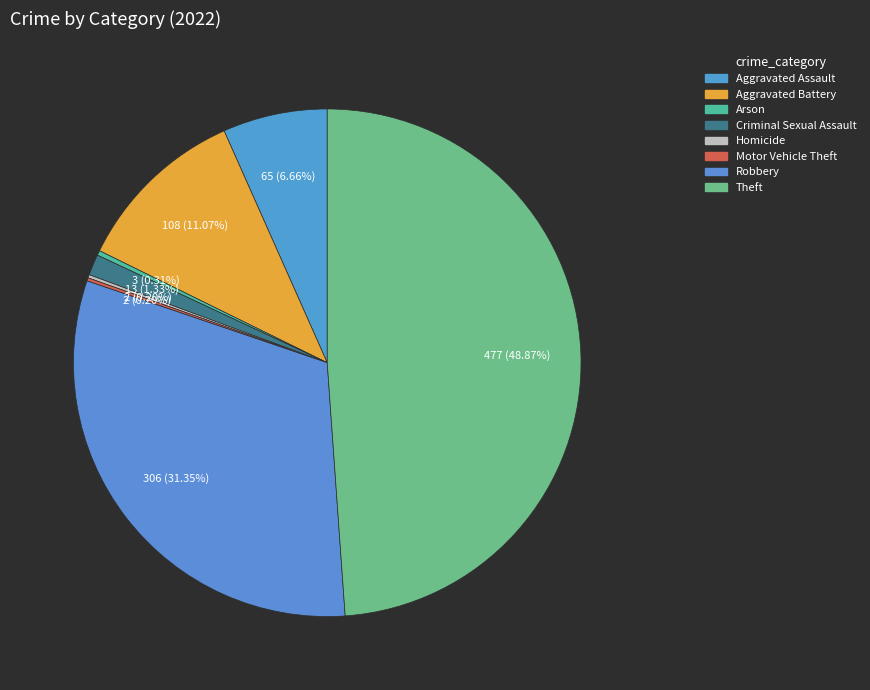

Does any single category account for the majority?

No